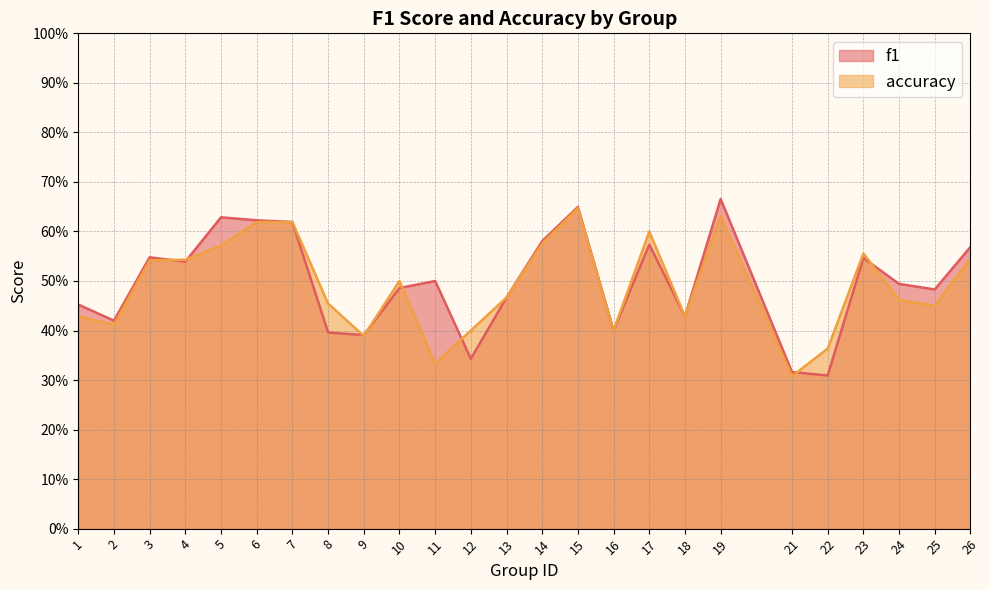

Does the chart display data point markers on the line(s)?

No